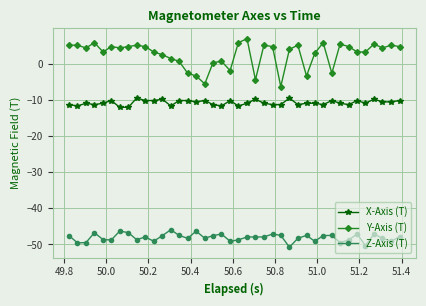

Which series has the largest total across all categories?

Y-Axis (T)